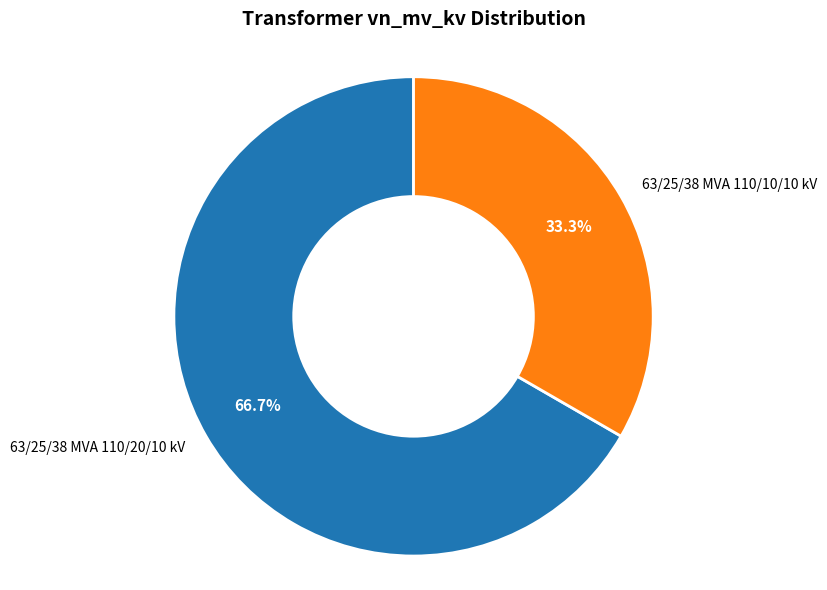

What is the largest slice in the pie chart?

63/25/38 MVA 110/20/10 kV